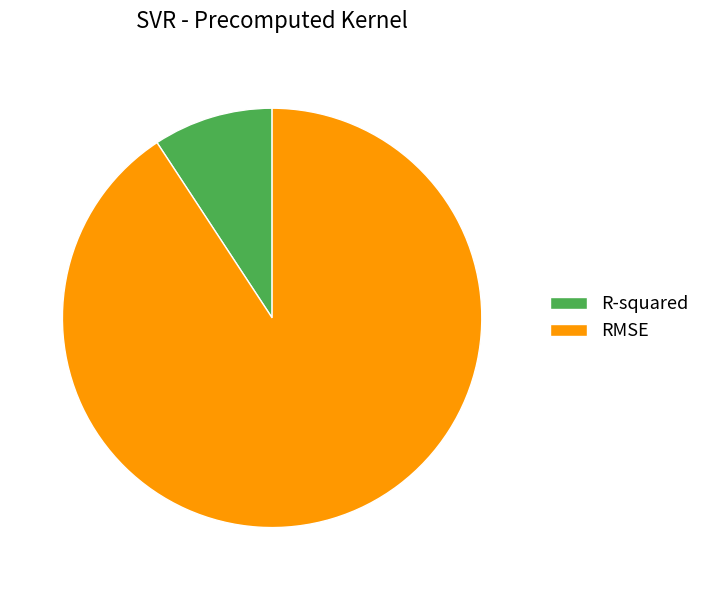

Do RMSE and R-squared together represent more than half of the pie?

Yes